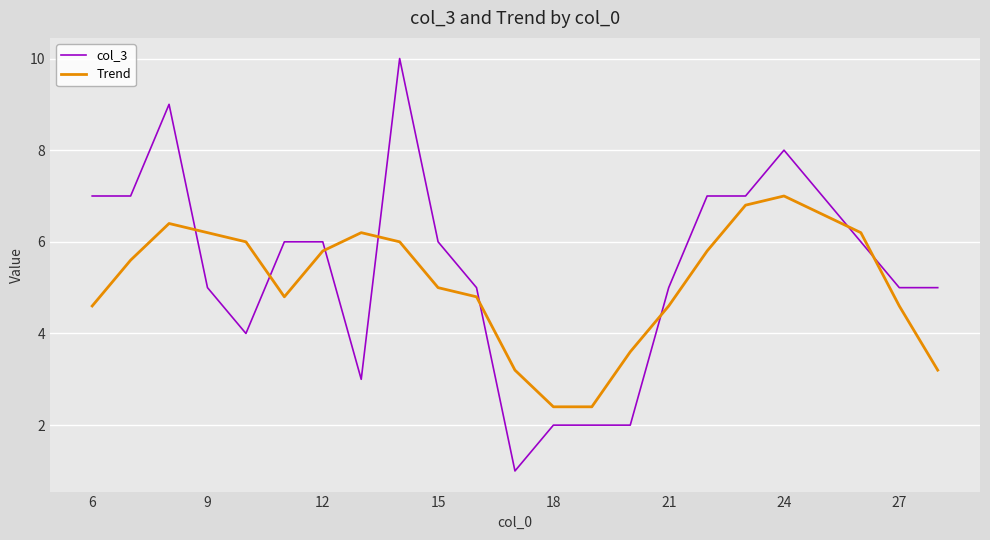

True or false: Trend and col_3 cross at least once.

True